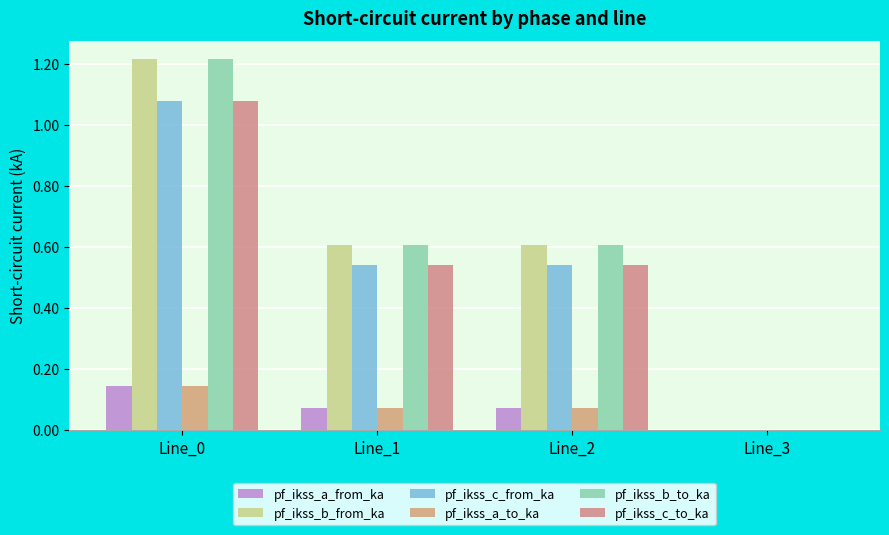

How many distinct data groups are displayed?

6